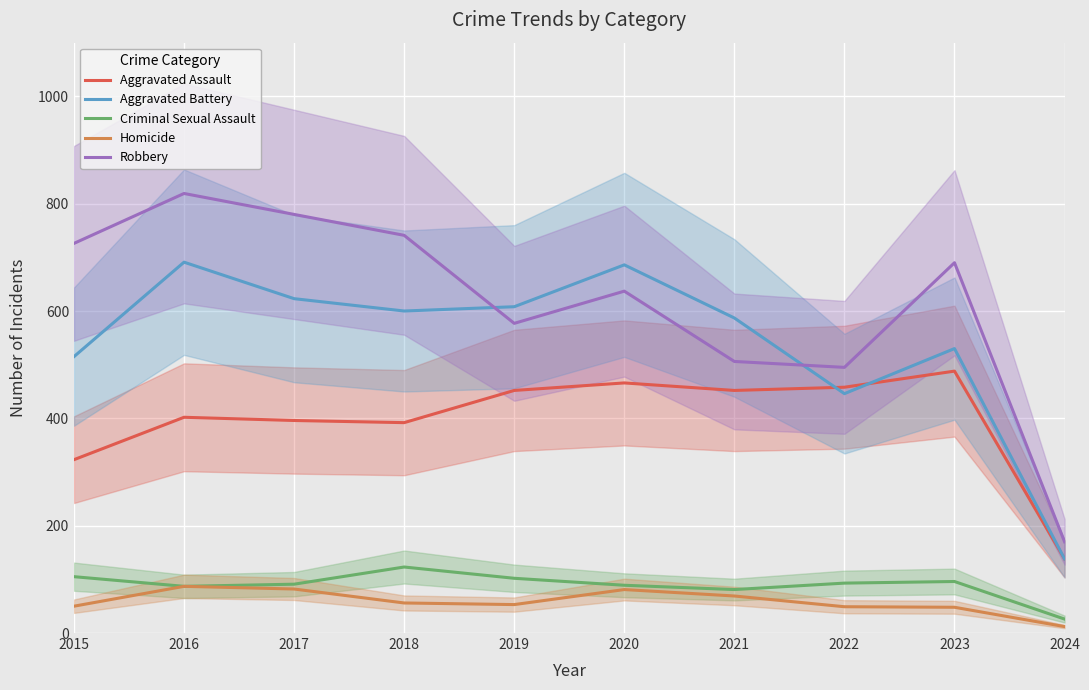

The Homicide series shows 19 at 2024. True or false?

False